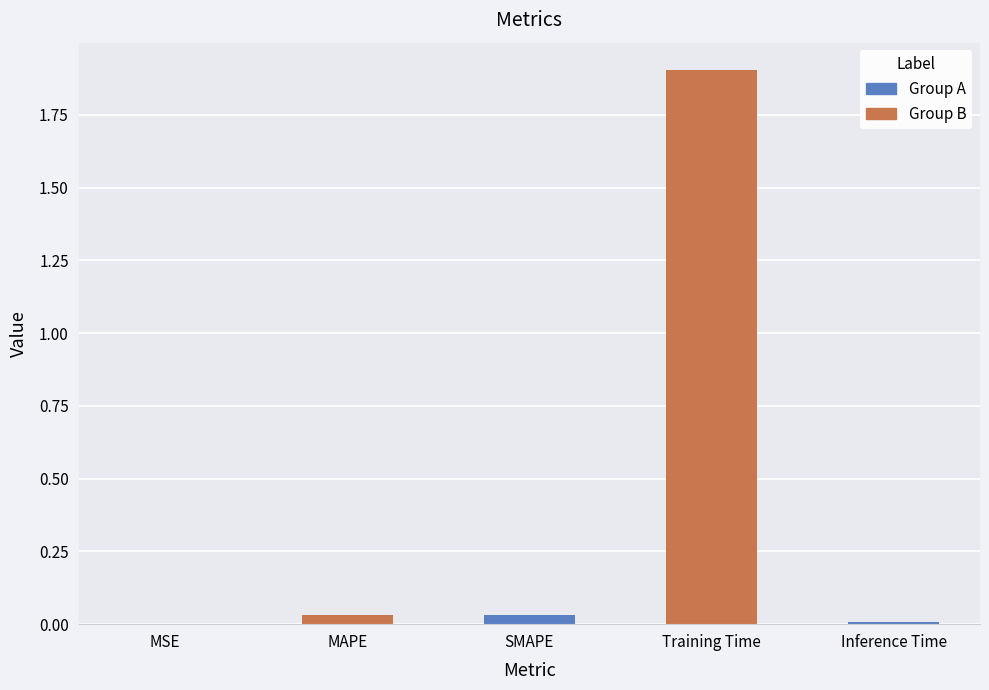

Which has a higher value, Inference Time or Training Time?

Training Time